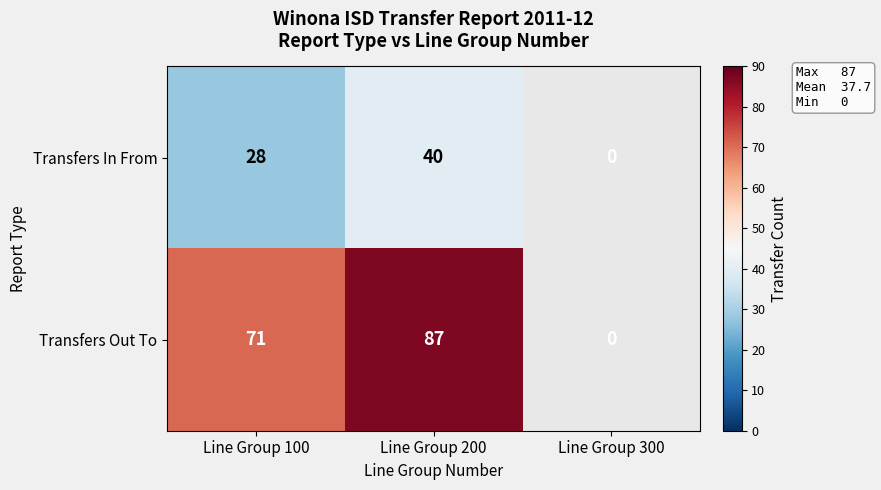

The value of Transfers In From at Line Group 300 is 0. True or false?

True